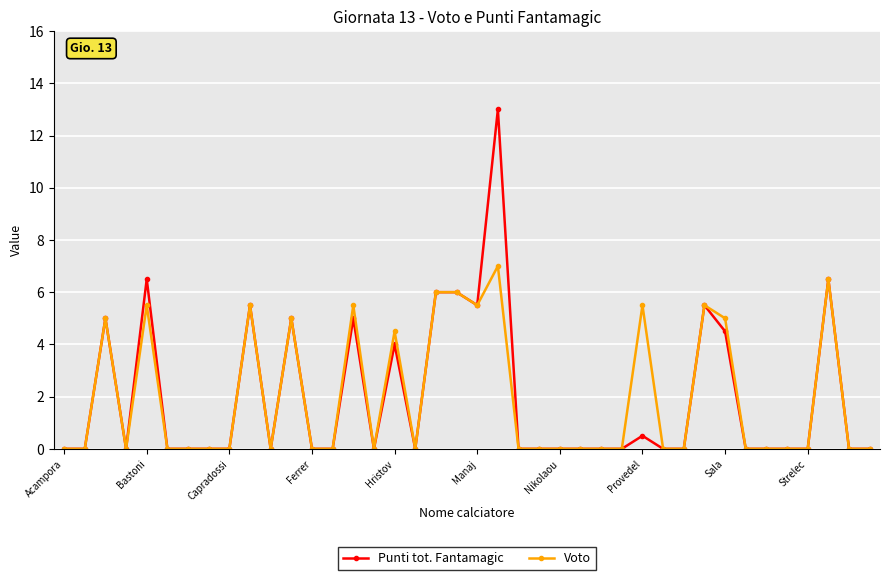

Which series has the largest range (max minus min)?

Punti tot. Fantamagic